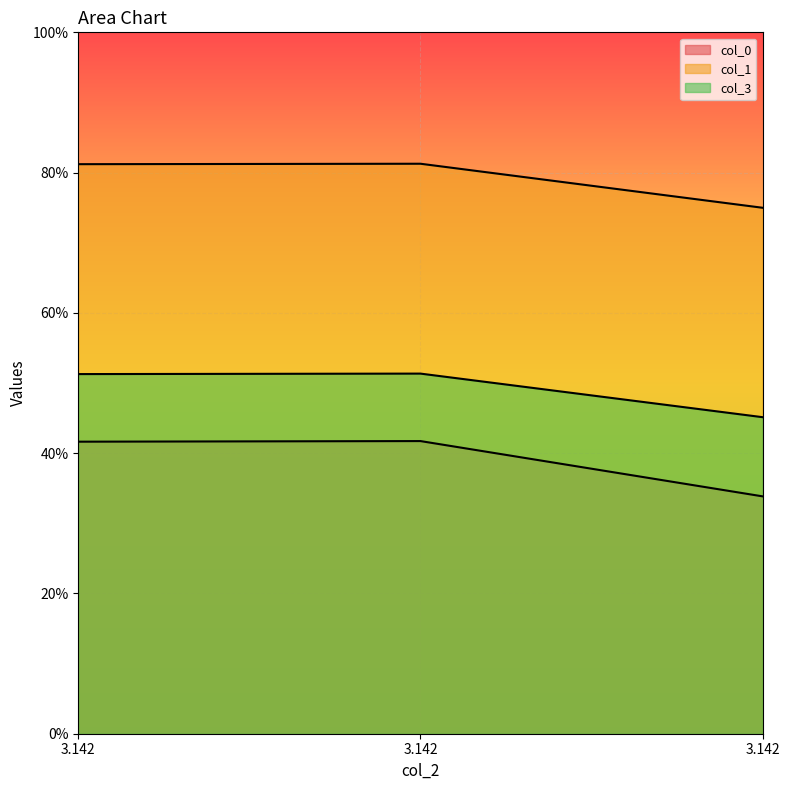

Rank the series by their maximum value, from highest to lowest.

col_1, col_3, col_0